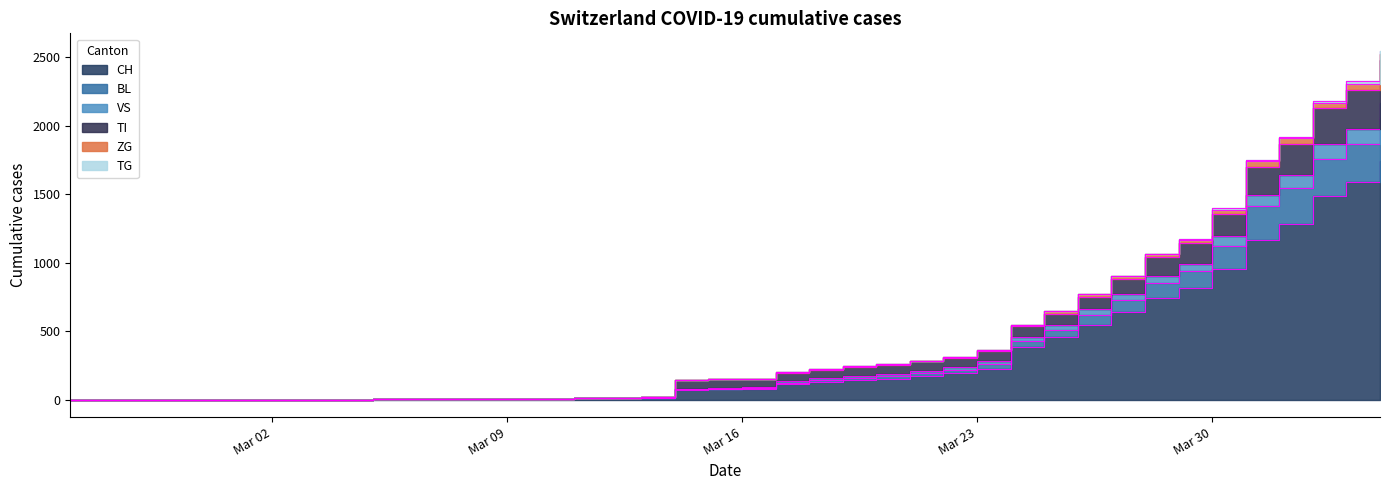

What are all the series names shown in the legend?

CH, BL, VS, TI, ZG, TG